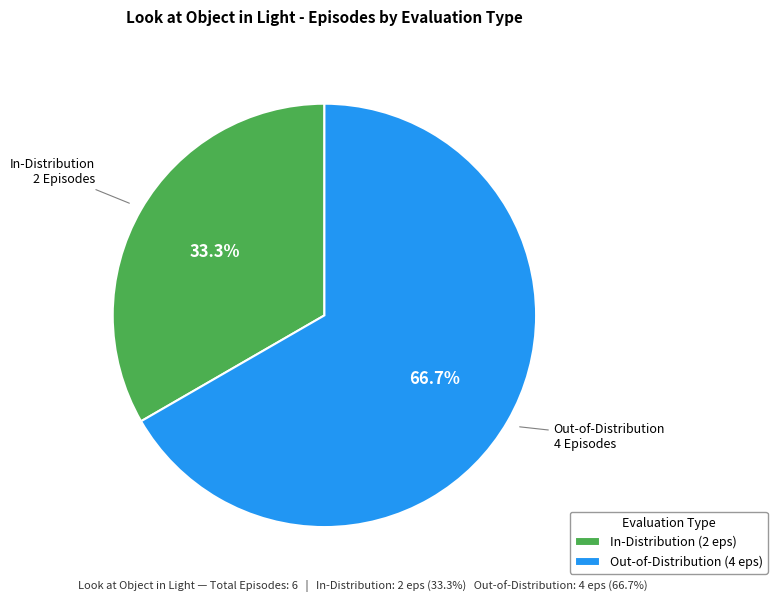

Which has a higher value, Out-of-Distribution or In-Distribution?

Out-of-Distribution